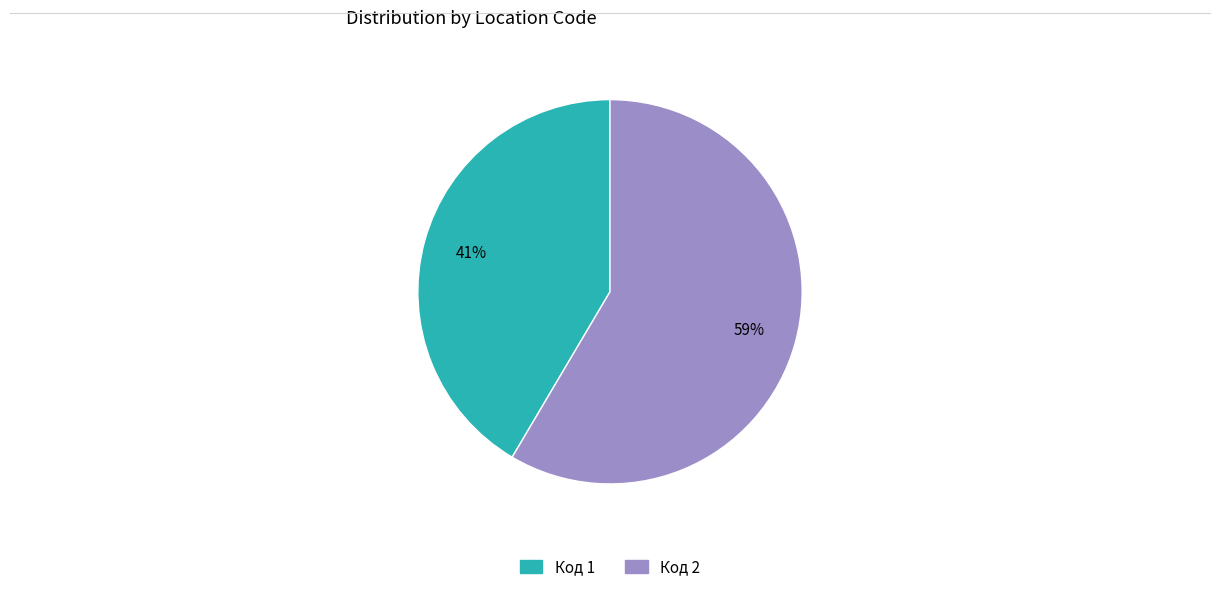

Does any single category account for the majority?

Yes